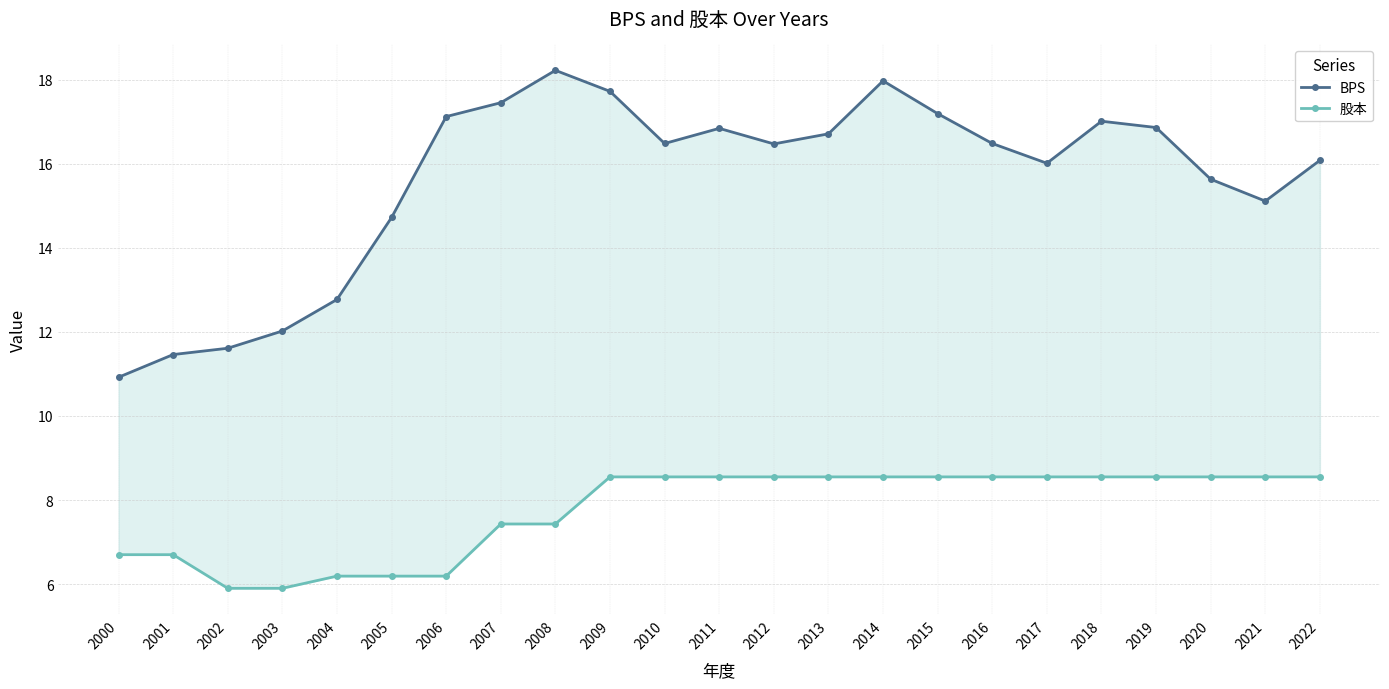

Between 2018 and 2016, which is larger?

2018